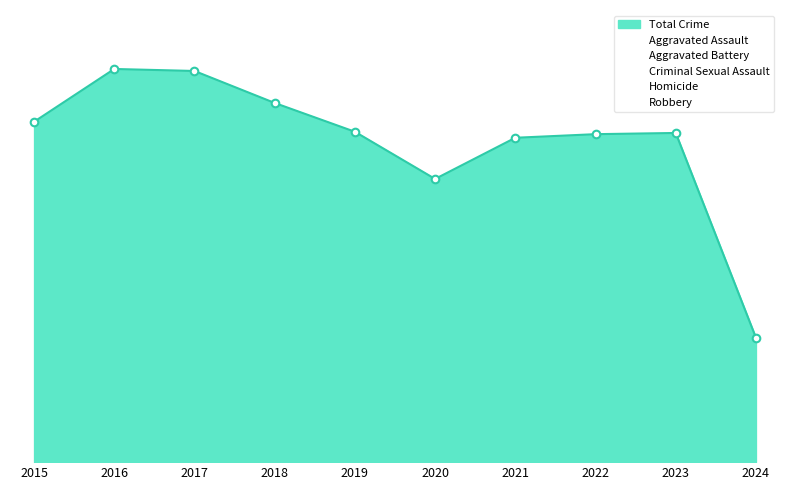

Which series has the widest spread of Y values?

Robbery